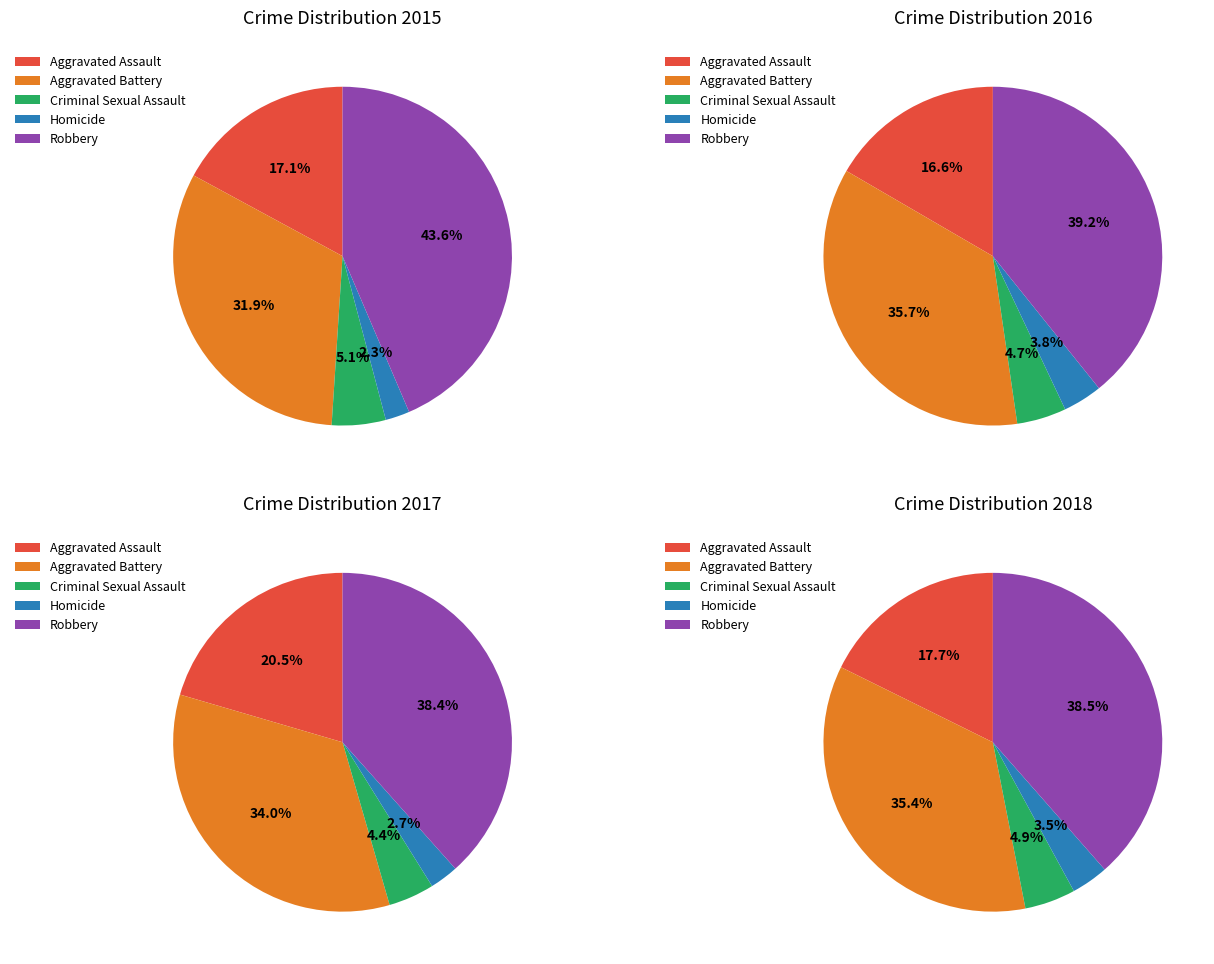

Which category has the smallest portion of the pie?

Homicide